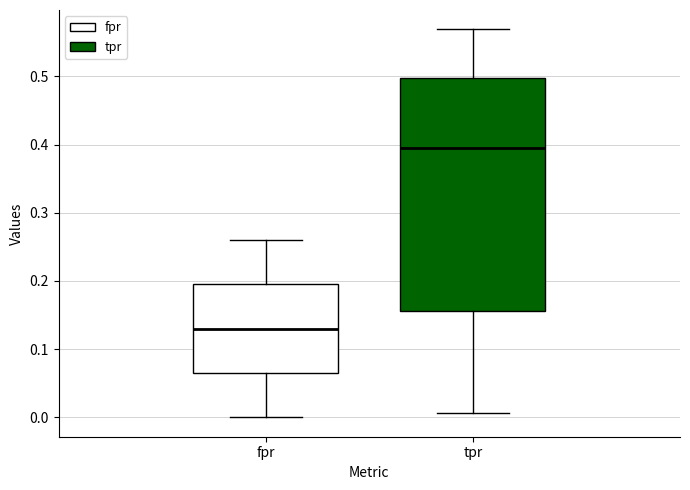

Where is the upper edge of the box for fpr on the y-axis? The values are not printed on the chart, so give them approximately, as read against the axis.

0.20